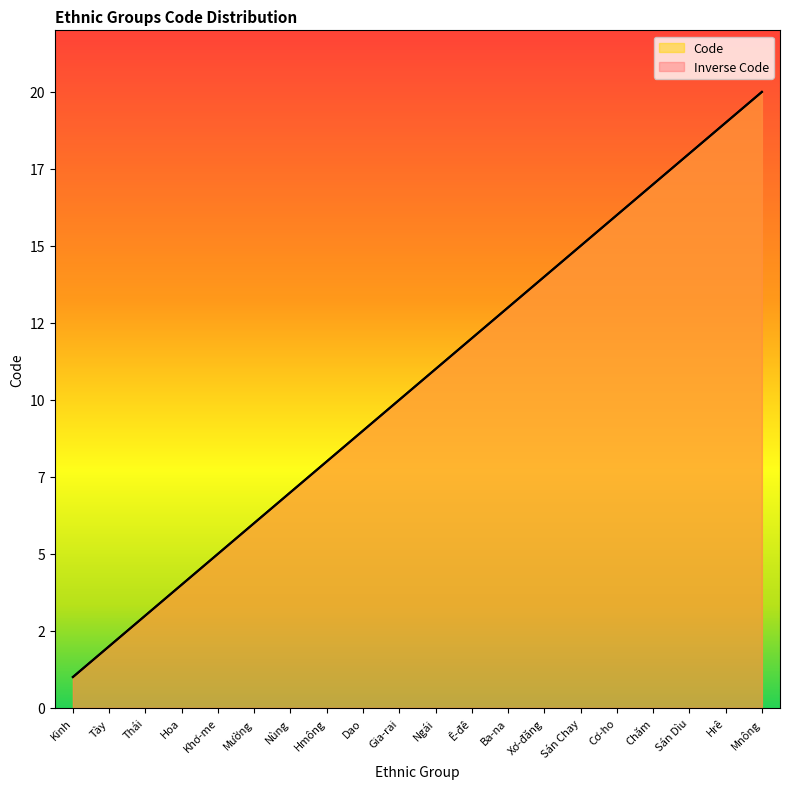

Between Hoa and Sán Dìu, which is larger?

Sán Dìu